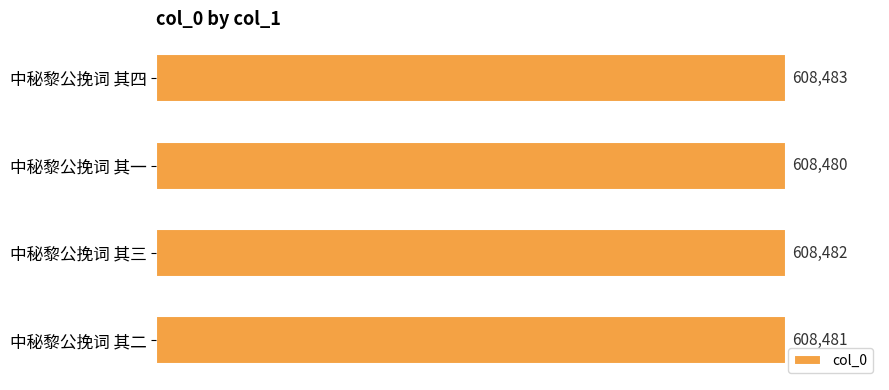

Count the values in the range 608481 to 608483.

3